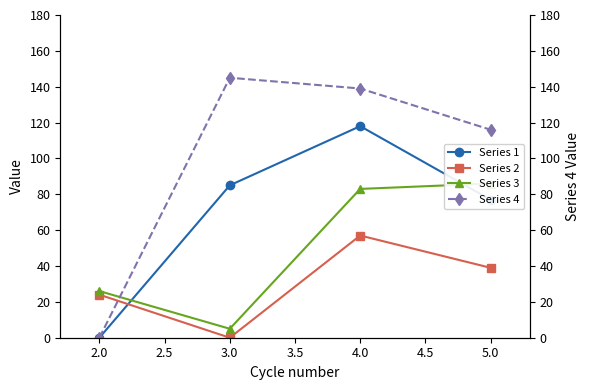

In Series 2, how many points are higher than both neighbors (excluding endpoints)?

1